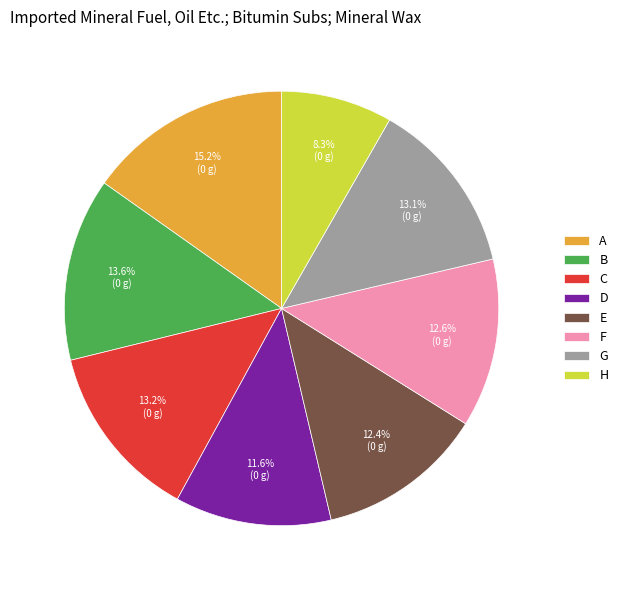

What percentage is the B slice, to the nearest percent?

14%